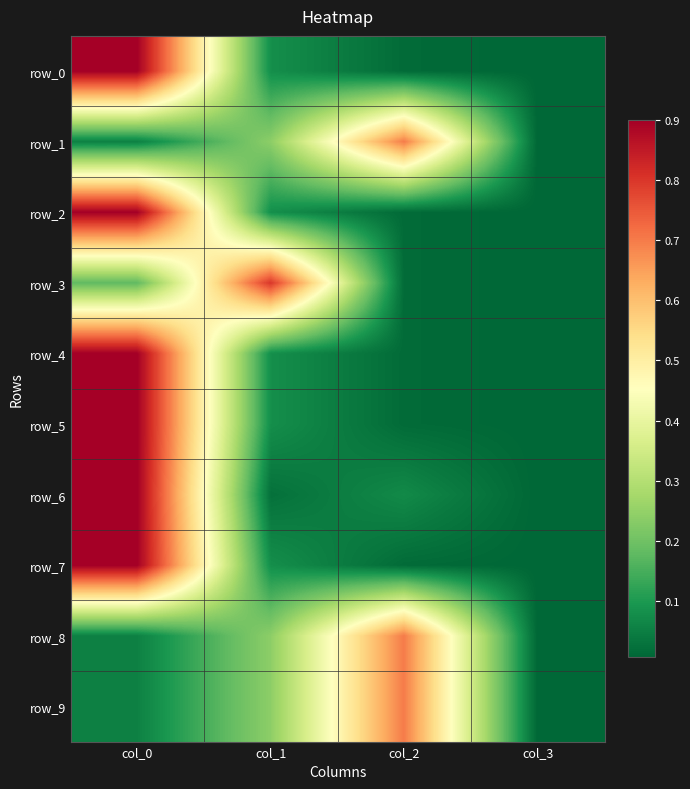

The value of row_2 at col_1 is 0.0. True or false?

False